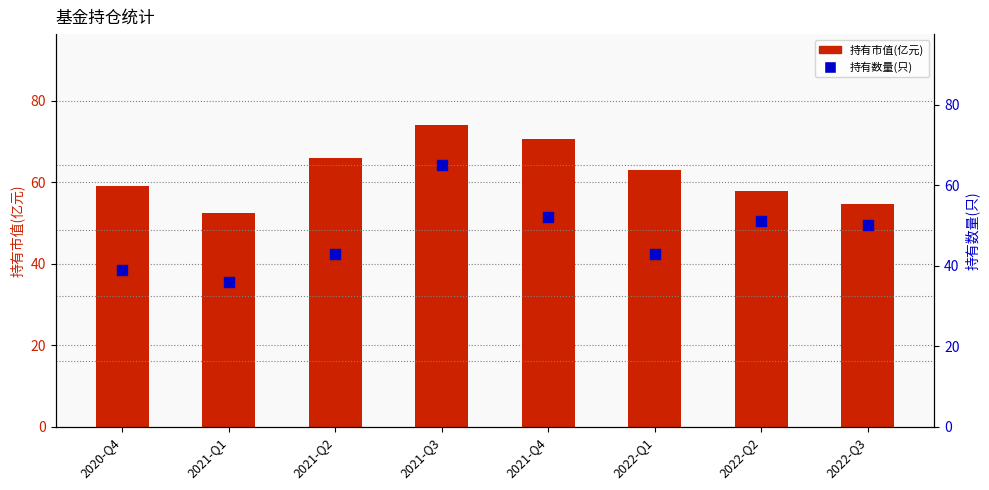

Which series has the widest spread of Y values?

持有数量(只)